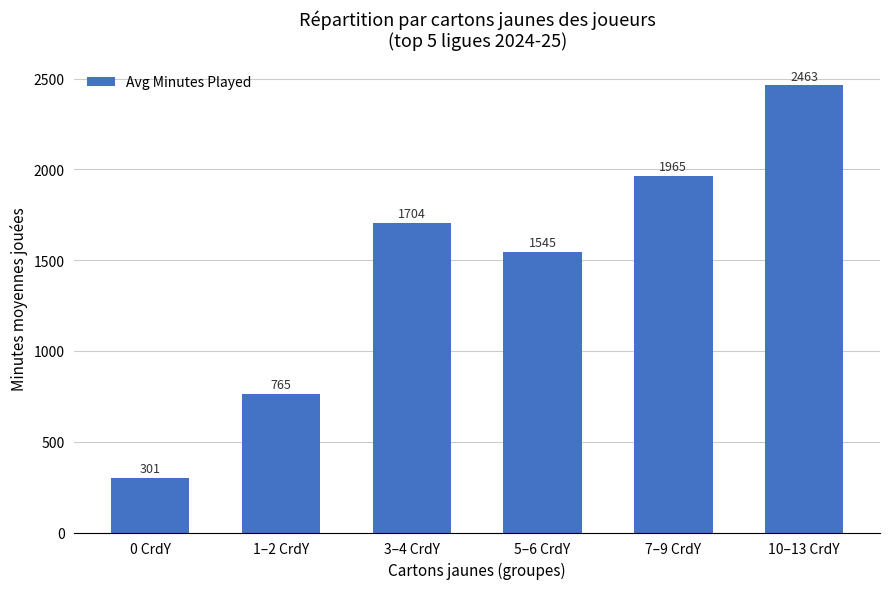

Rank the categories by value from lowest to highest.

0 CrdY, 1–2 CrdY, 5–6 CrdY, 3–4 CrdY, 7–9 CrdY, 10–13 CrdY